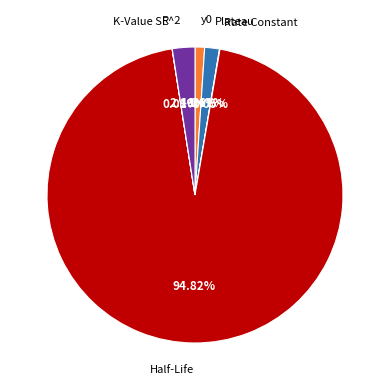

Is there any slice that represents more than half of the pie?

Yes